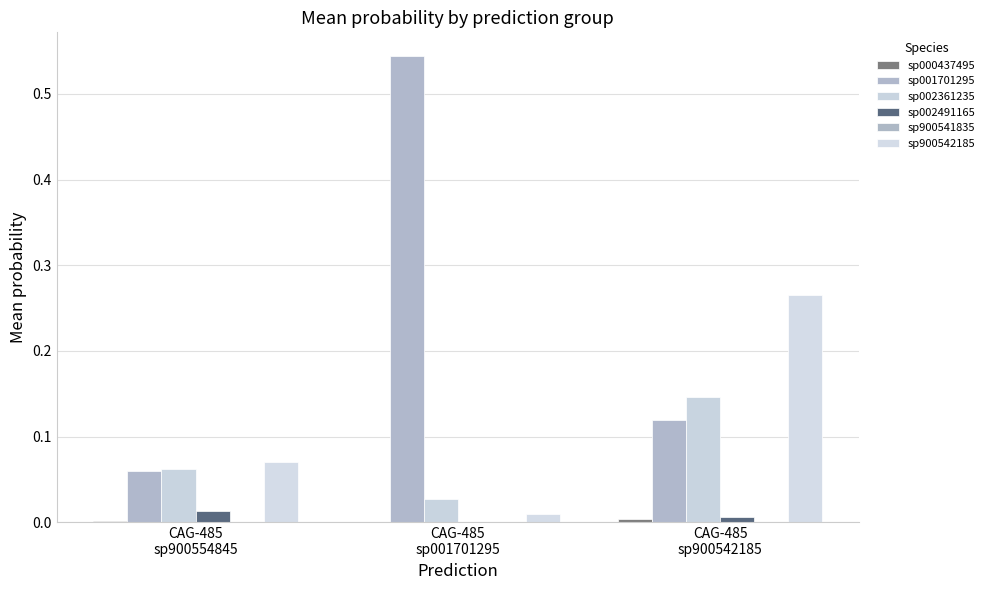

At which label does sp900542185 reach its peak?

CAG-485
sp900542185